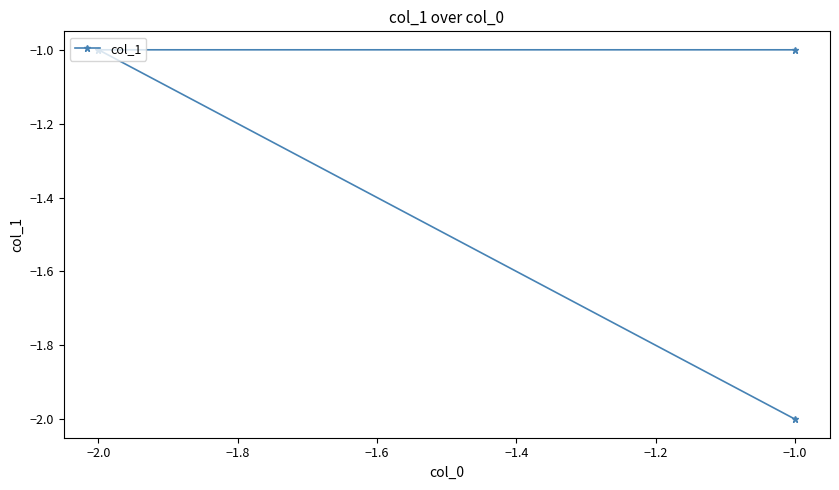

What is the sum of all values?

-4